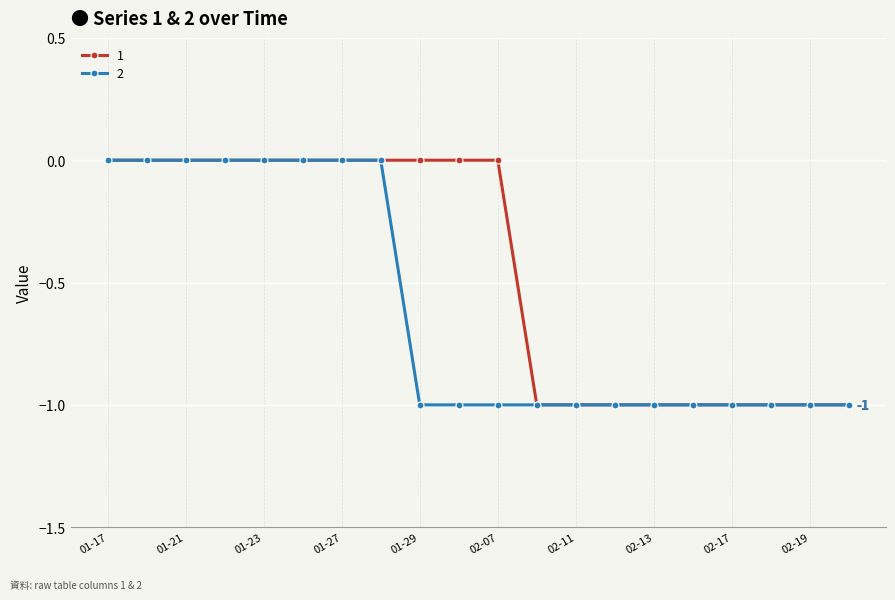

Rank the series by their average value, from lowest to highest.

2, 1